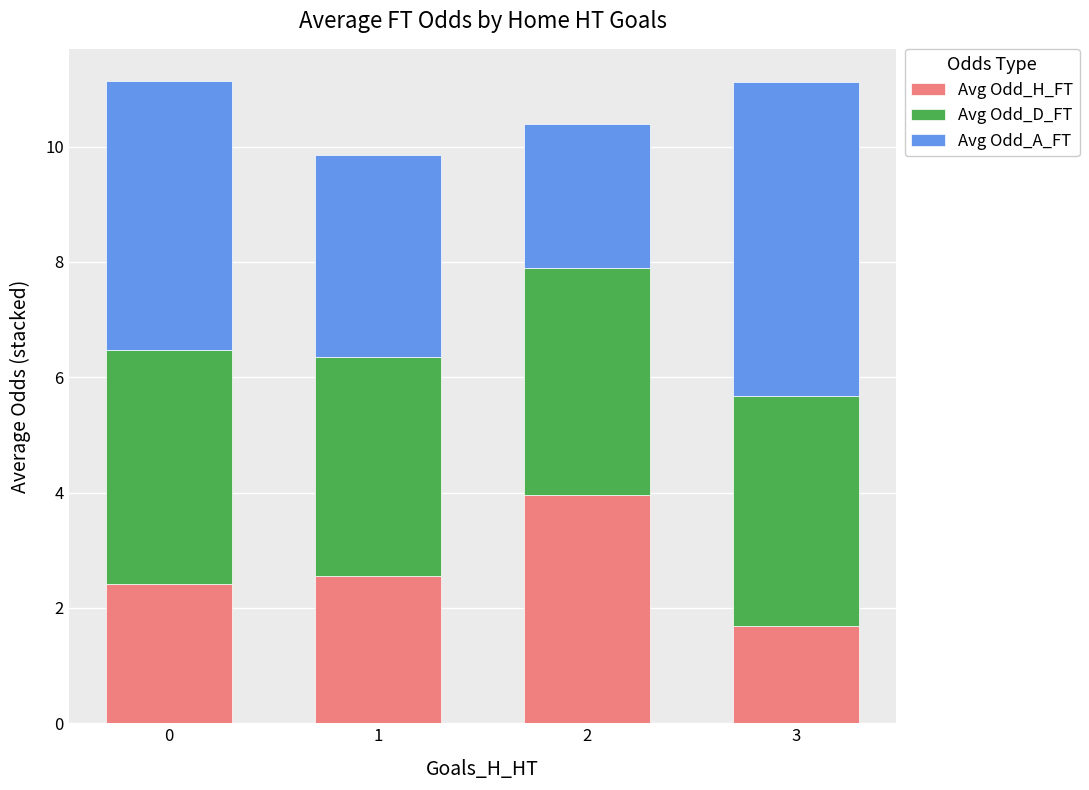

What is the lowest value of the Avg Odd_H_FT series?

1.7